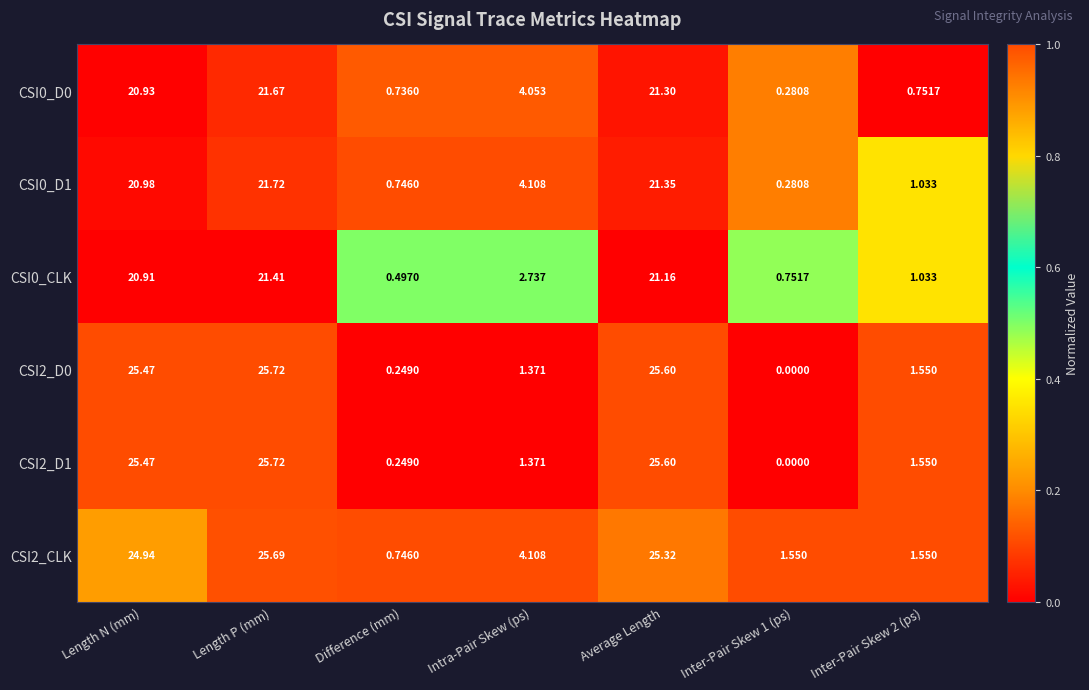

How many categories are shown in the chart?

7